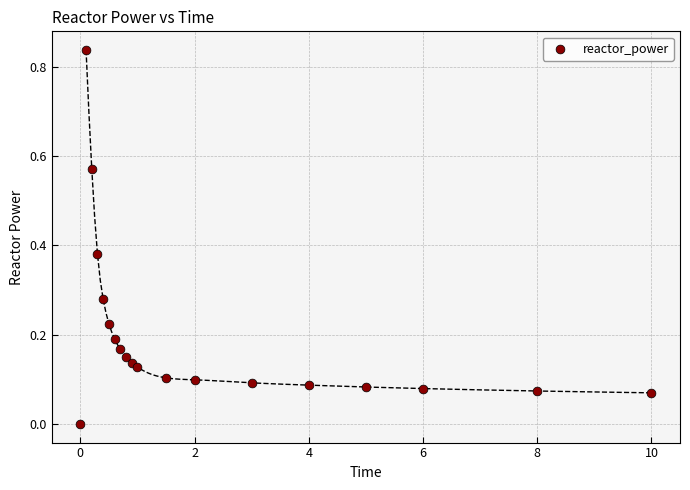

What is the range of X values (max minus min)?

10.0